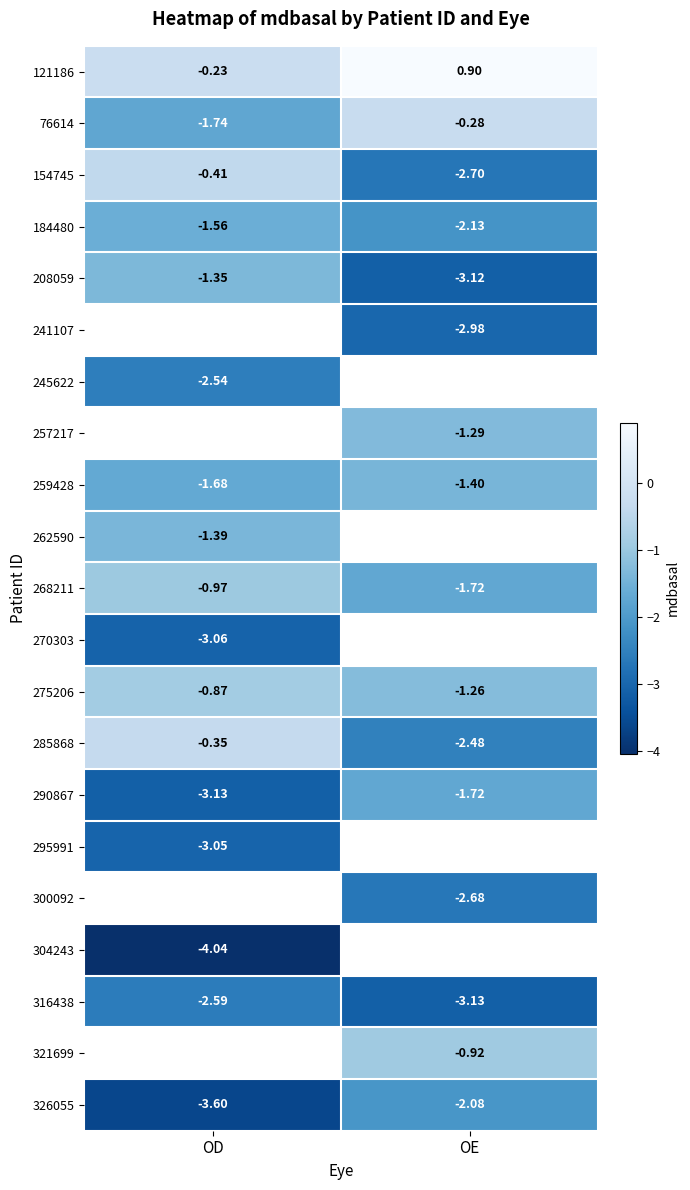

At how many categories does at least one series exceed 0?

1